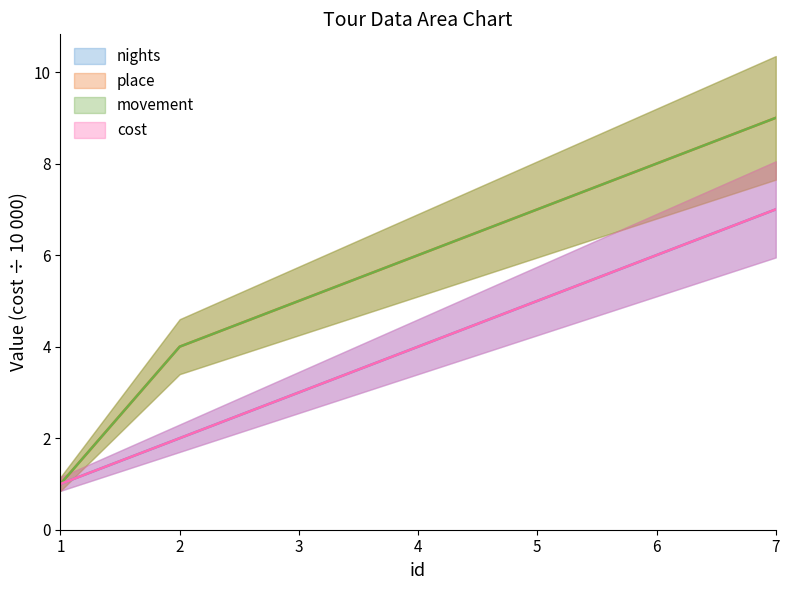

True or false: place and cost intersect in this chart.

True